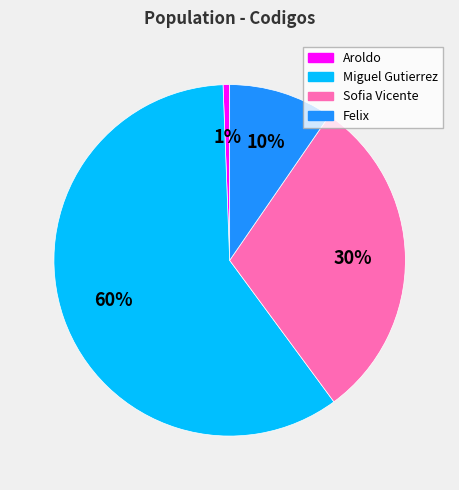

Approximately how many times larger is the value at Aroldo compared to Felix?

0.1